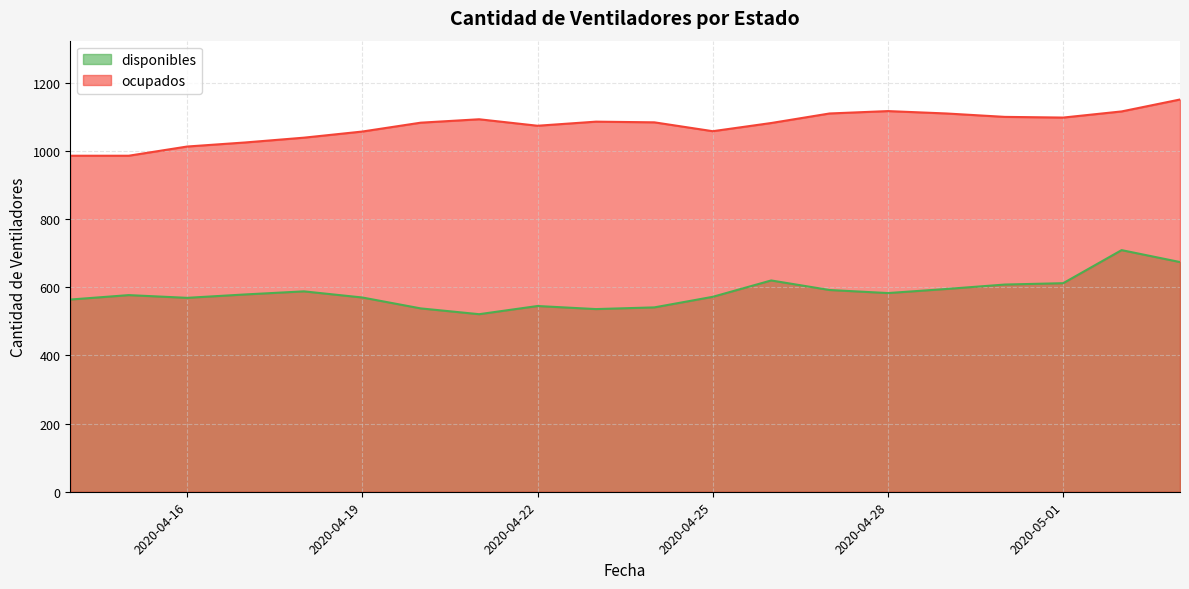

What is the approximate value of ocupados at 2020-04-29, to the nearest 10?

1110